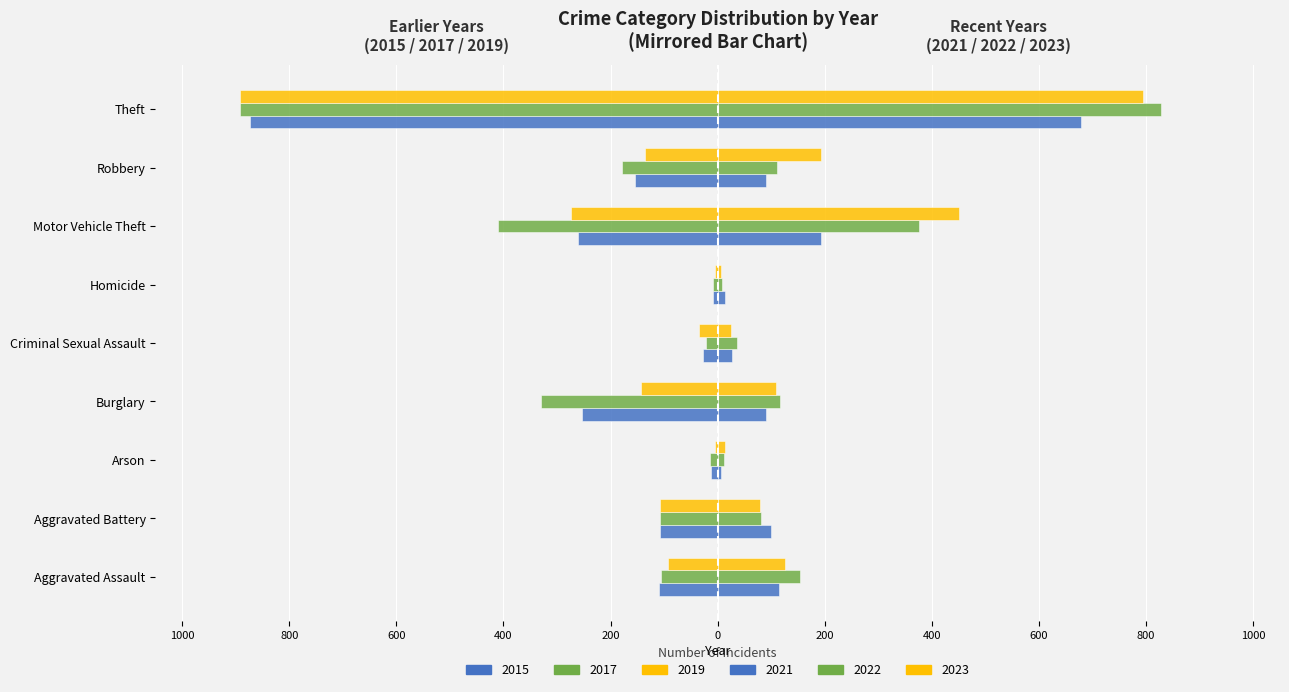

Does the chart contain any negative values?

Yes